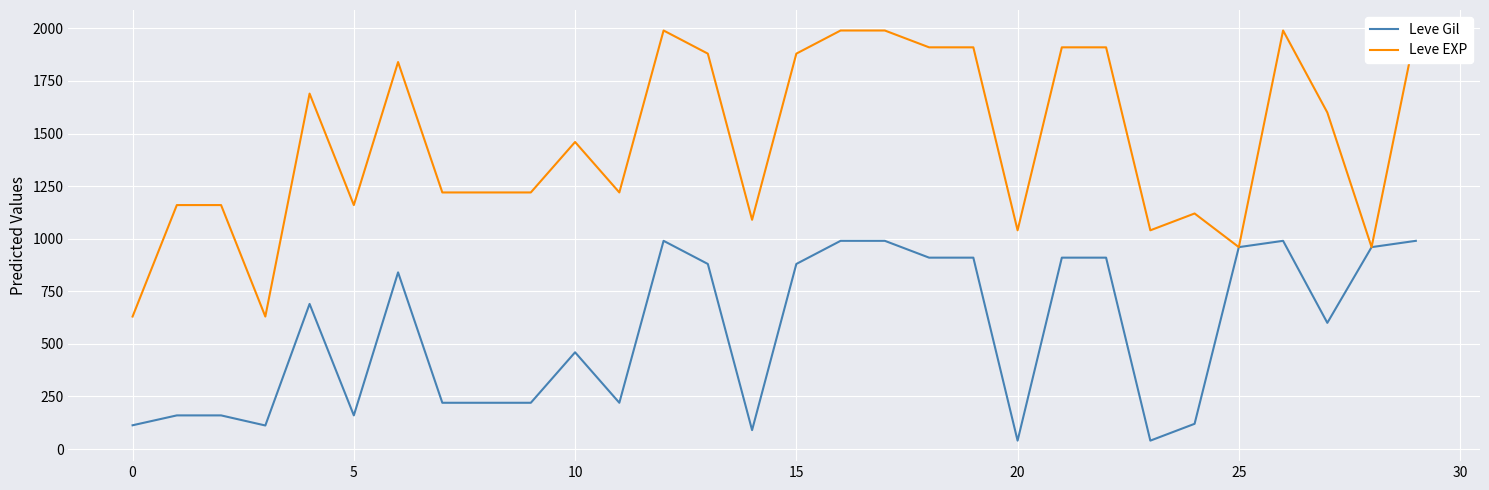

What are all the series names shown in the legend?

Leve Gil, Leve EXP